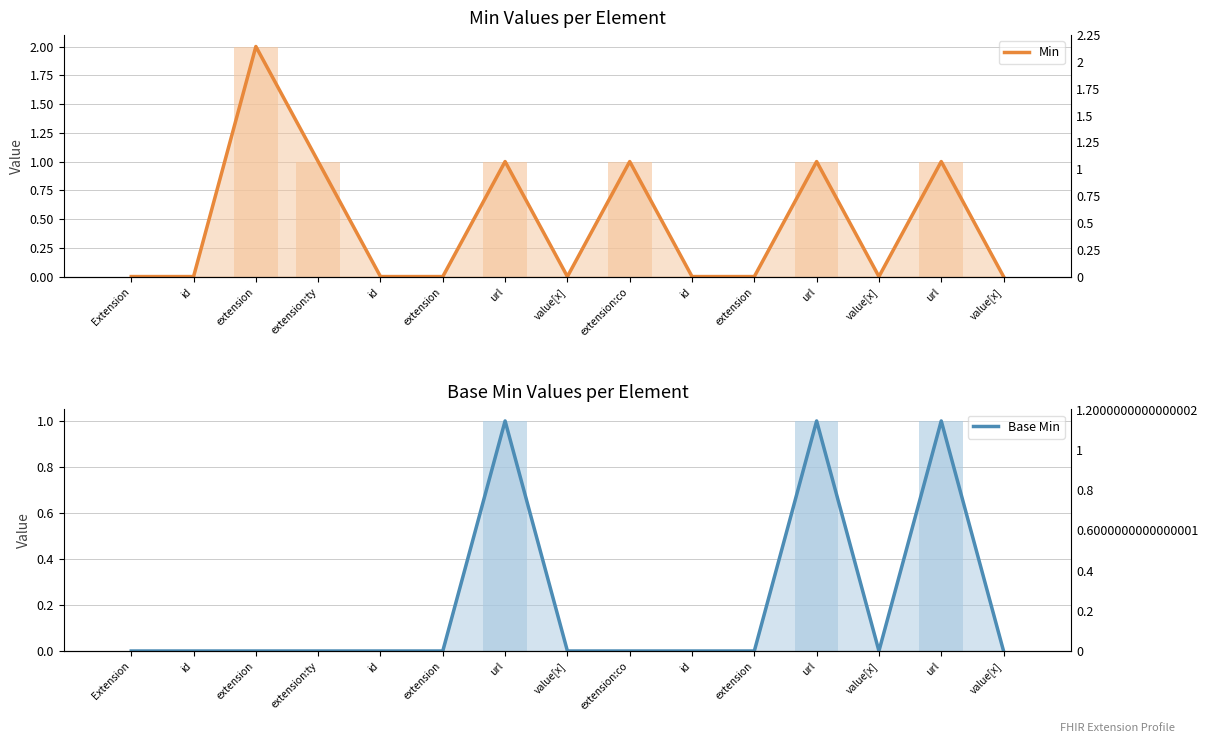

What are all the series names shown in the legend?

Min, Base Min